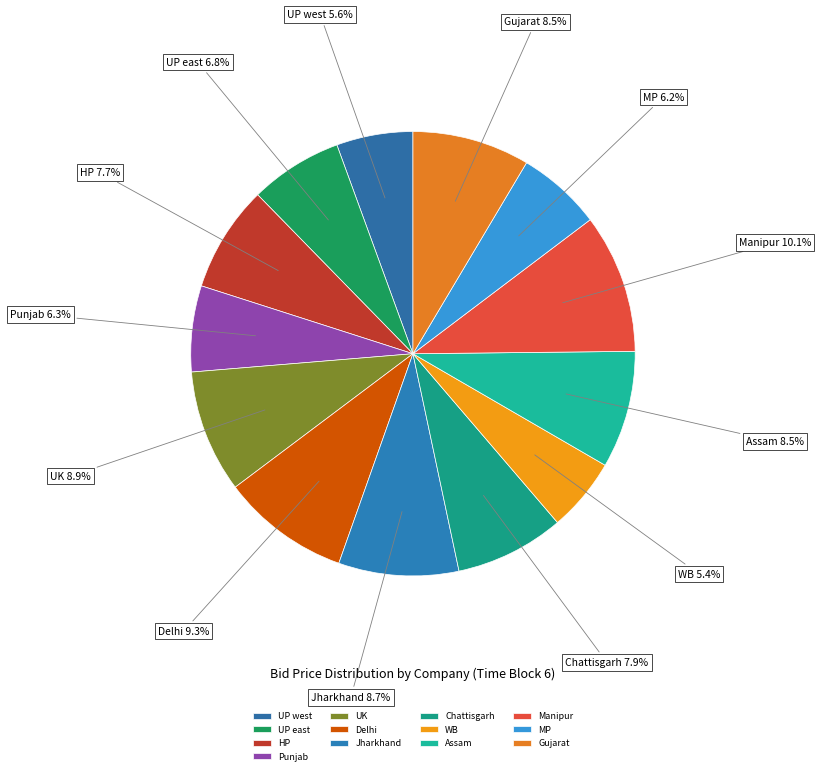

To the nearest percent, what is the combined percentage of Gujarat and HP?

16%